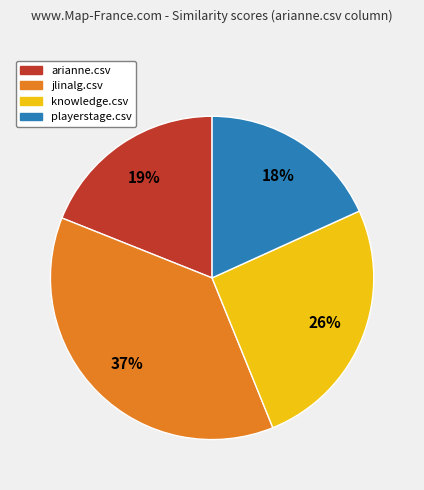

To the nearest percent, what is the difference between the largest and smallest slice percentages?

19%